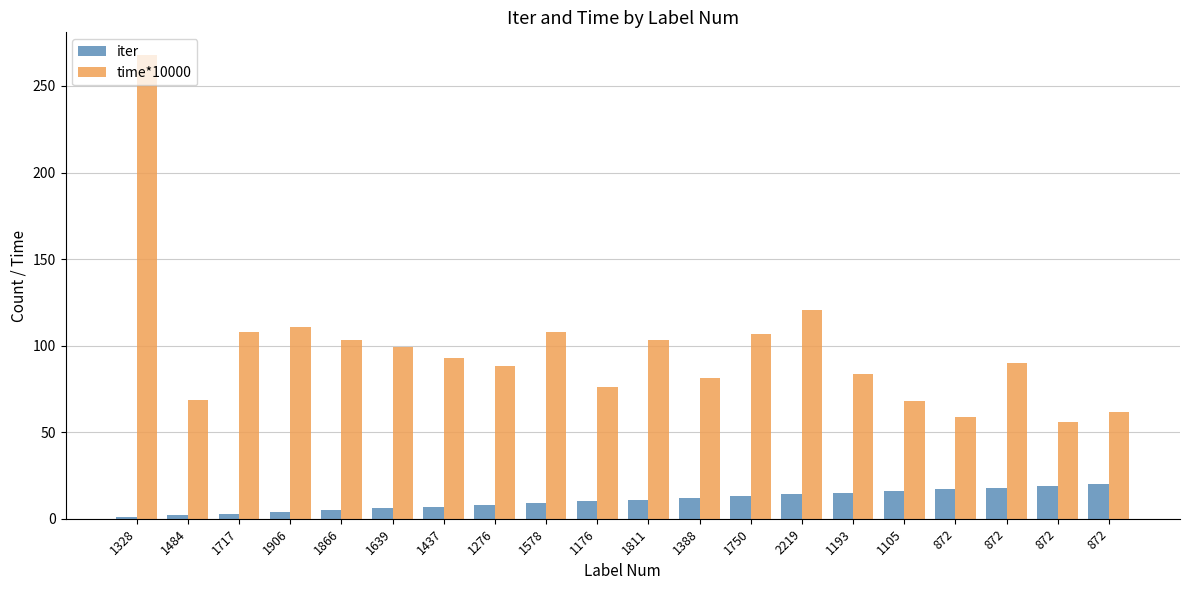

Reading left to right, extract all data points from this chart.

iter: 1.0	2.0	3.0	4.0	5.0	6.0	7.0	8.0	9.0	10.0	11.0	12.0	13.0	14.0	15.0	16.0	17.0	18.0	19.0	20.0
time*10000: 267.6	68.5	107.7	110.5	103.0	99.2	92.6	88.1	108.0	75.9	103.2	81.1	106.4	120.8	83.3	68.2	59.0	90.2	55.9	61.9